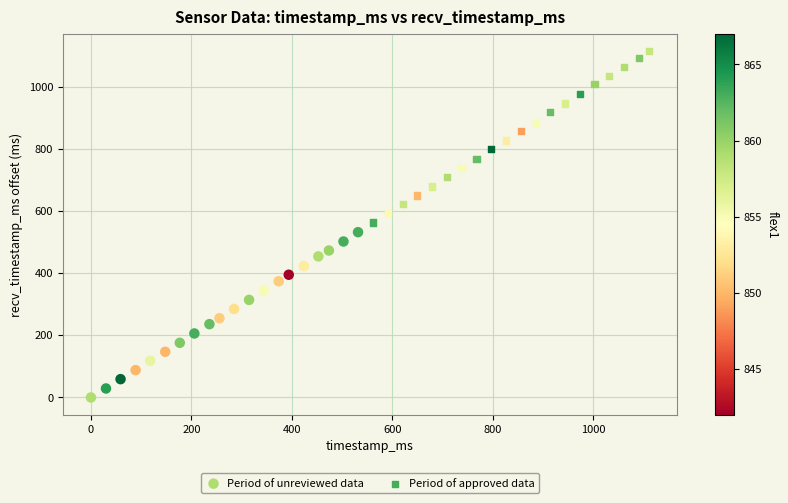

Which series reaches the minimum Y coordinate?

Period of unreviewed data